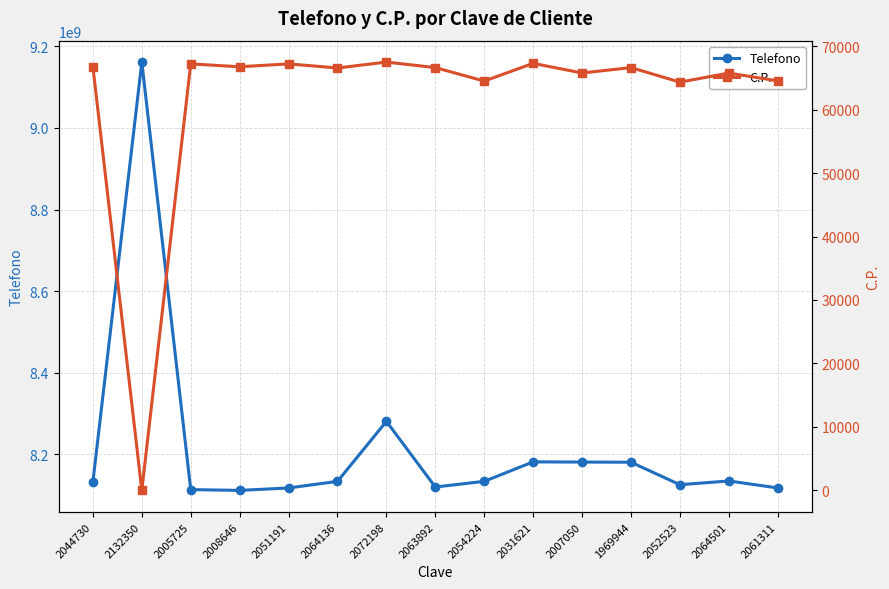

What position from the right is 2054224?

7